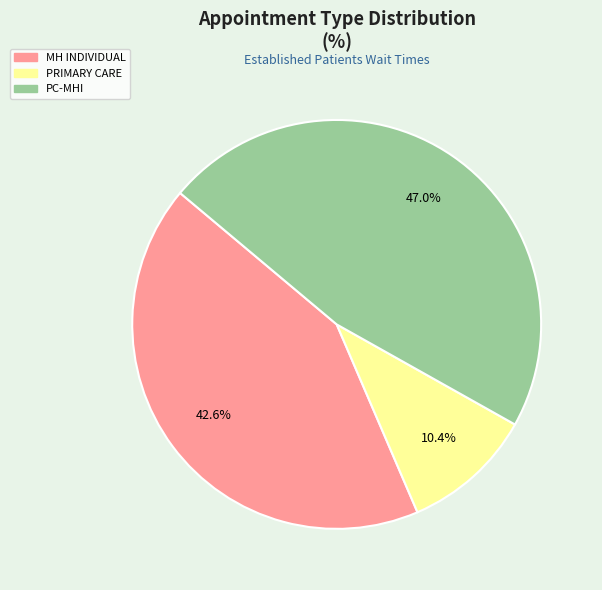

Is there any slice that represents more than half of the pie?

No